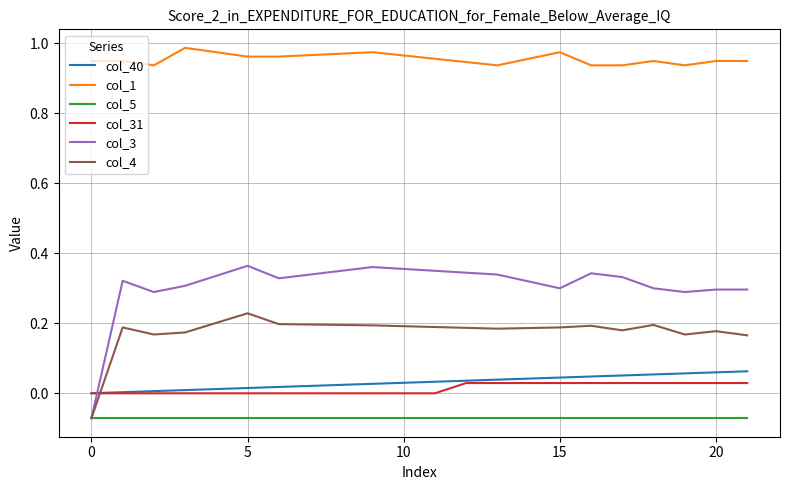

Which series has the widest spread of values?

col_3